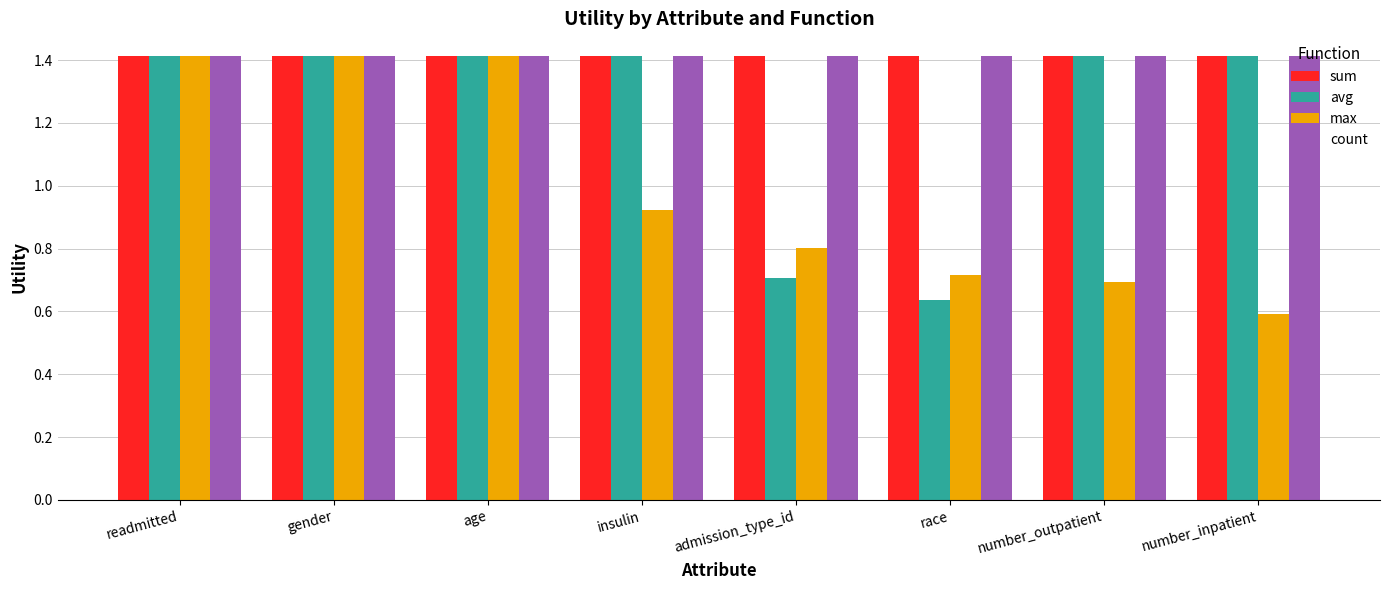

At which label is avg closest to 1?

admission_type_id